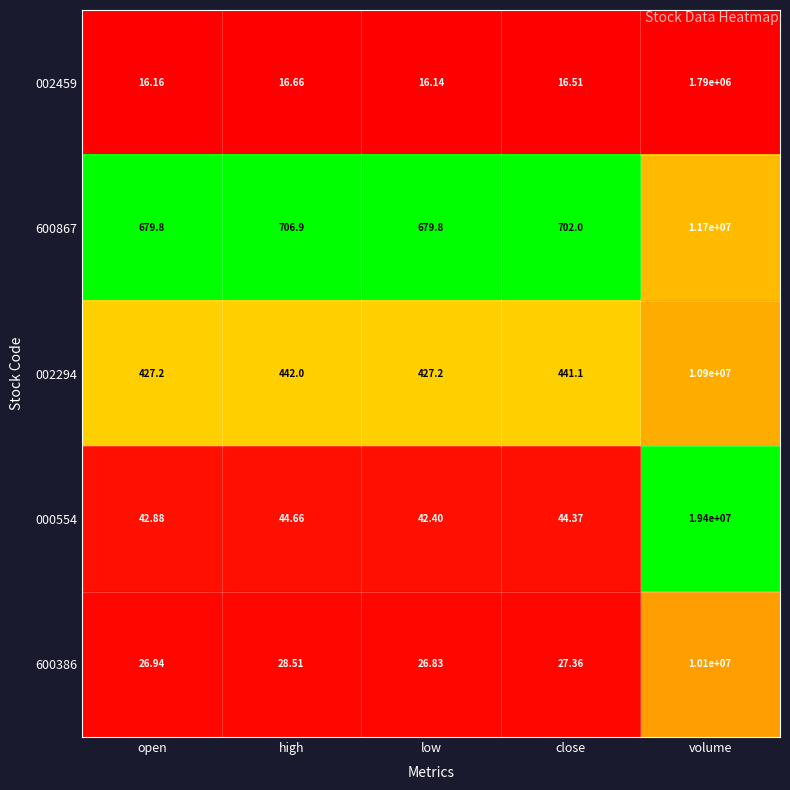

What is the greatest value displayed?

19400000.0